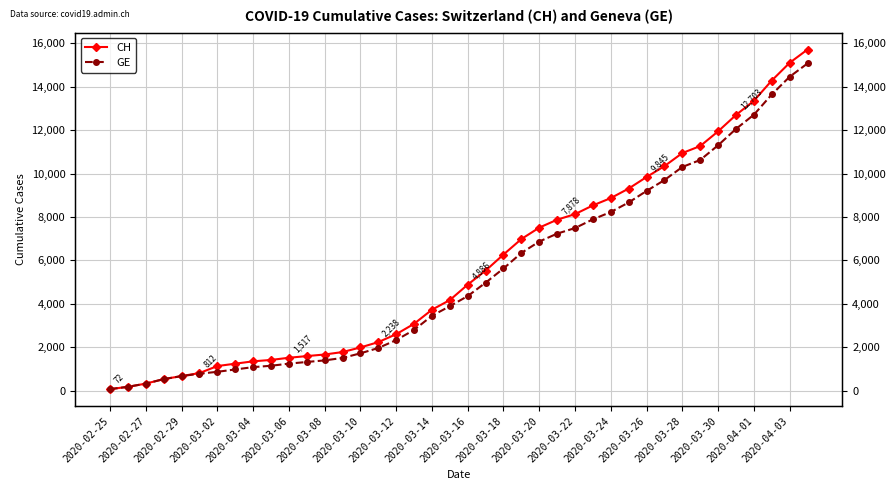

What is the minimum value shown in the chart?

72